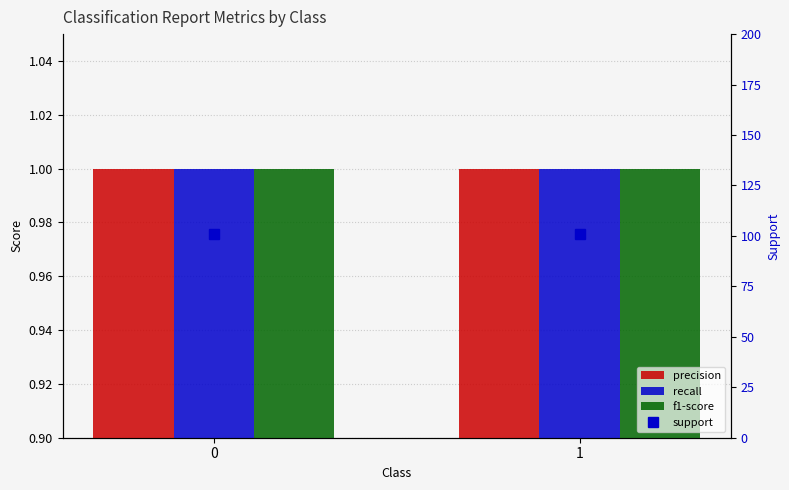

Reading left to right, list all the values displayed in this chart.

precision: 1	1
recall: 1	1
f1-score: 1	1
support: 101	101